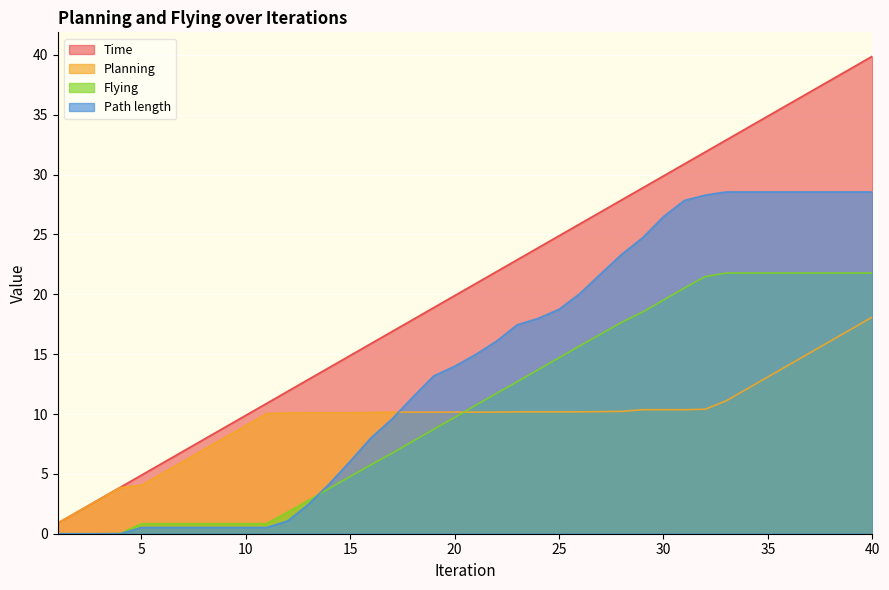

The value of Planning at 12 is 17.0. True or false?

False